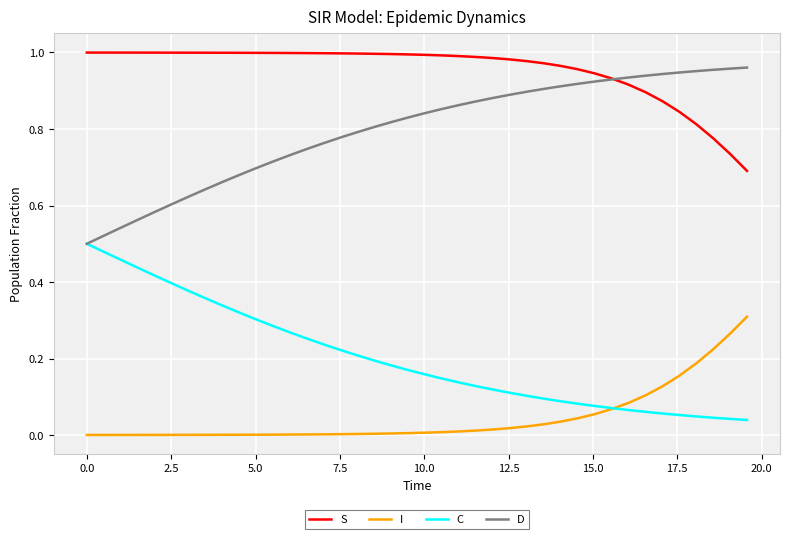

Rank the series by their average value, from highest to lowest.

S, D, C, I